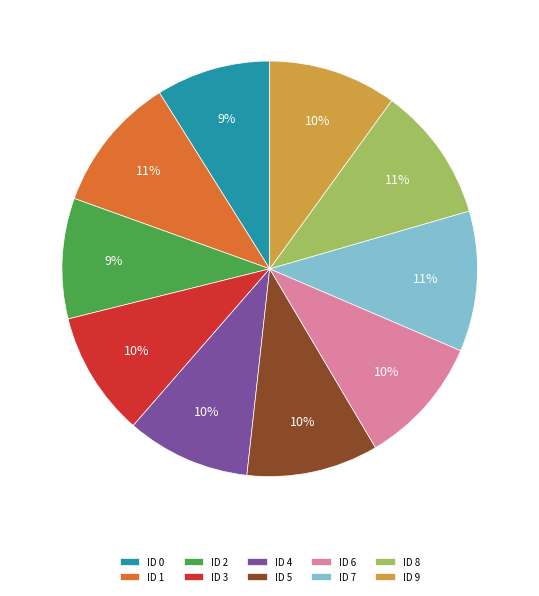

Is there any slice that represents more than half of the pie?

No